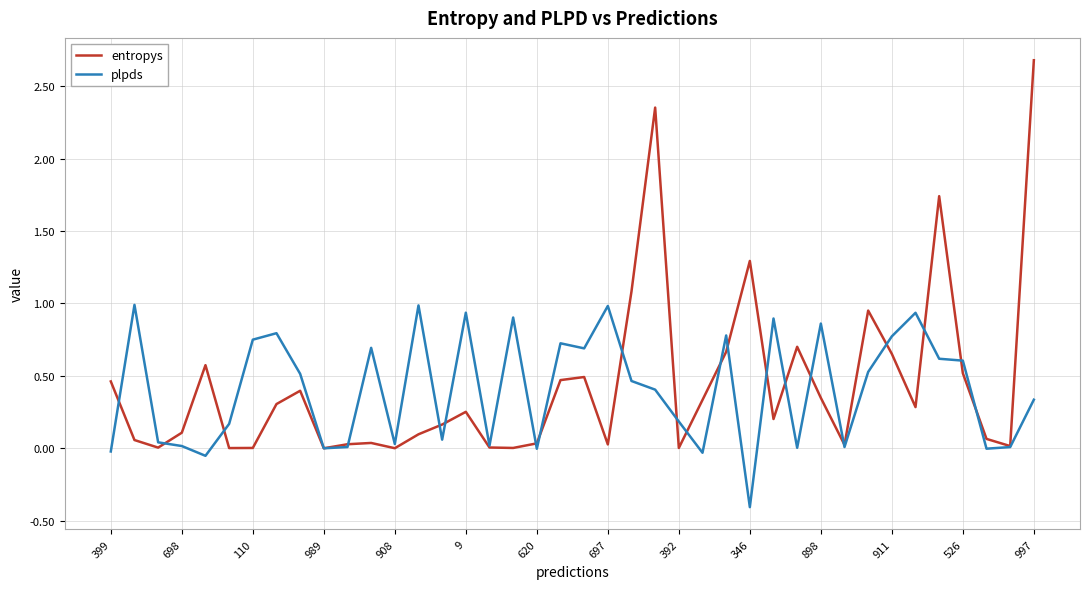

What are all the series names shown in the legend?

entropys, plpds